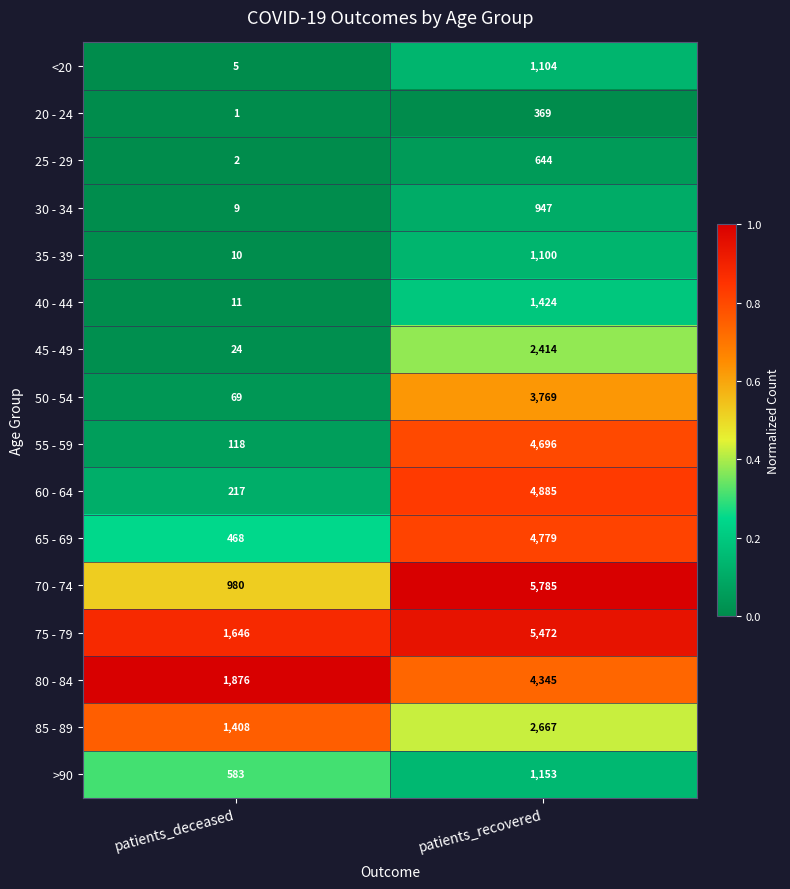

True or false: 35 - 39 has a value of 10 at patients_deceased.

True